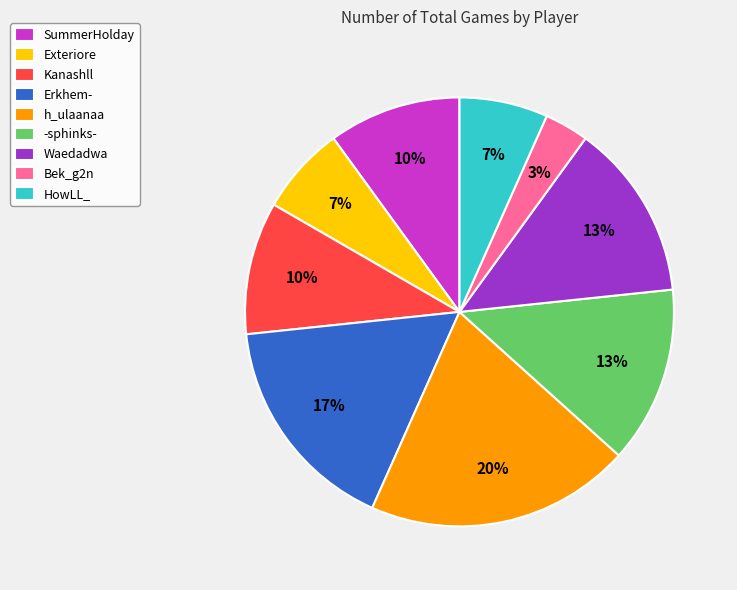

To the nearest percent, what percentage of the pie is Erkhem-?

17%